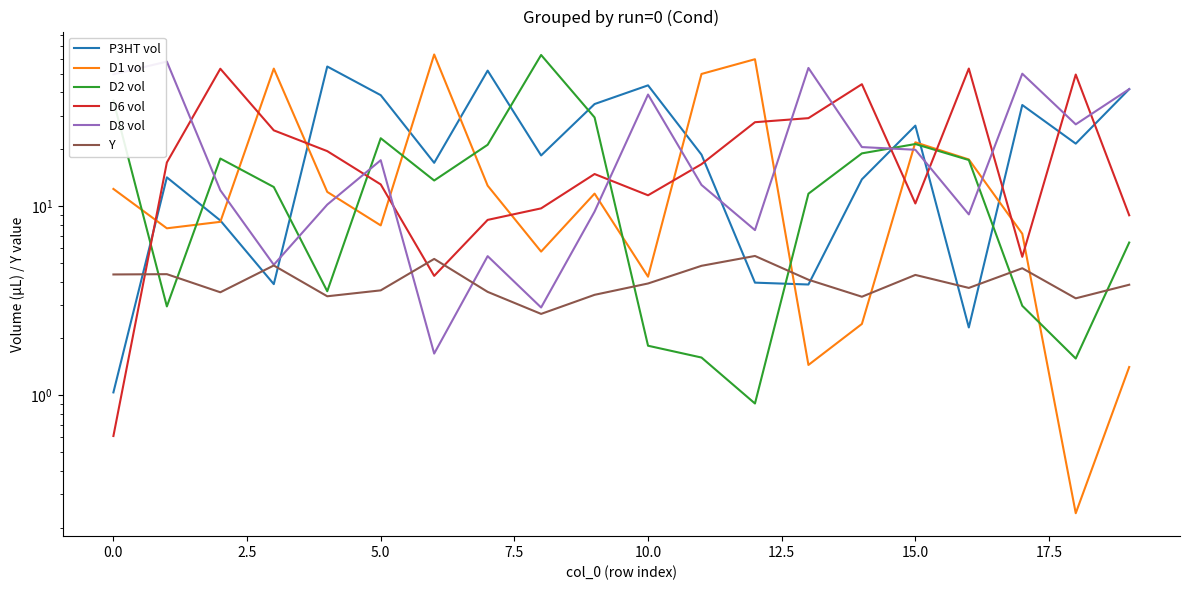

Which series changed the most between 12.5 and 13?

D1 vol